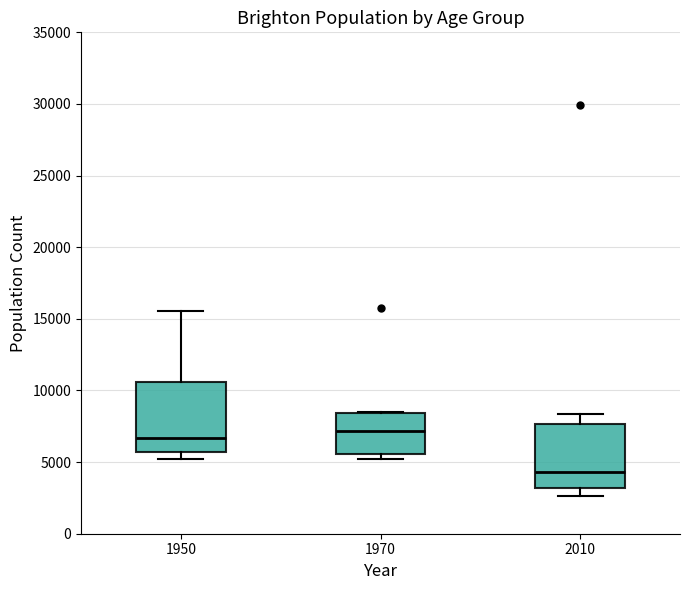

Reading left to right, transcribe this box plot: for each box, give where its median line is, the range the box spans, and where its two whiskers end, as read against the y-axis. The values are not printed on the chart, so give them approximately, as read against the axis.

1950: median 6500, box 5500 to 10500, whiskers 5000 to 15500
1970: median 7000, box 5500 to 8500, whiskers 5000 to 8500
2010: median 4500, box 3000 to 7500, whiskers 2500 to 8500